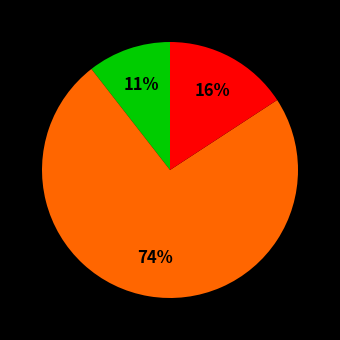

Is there a majority slice in this chart?

Yes